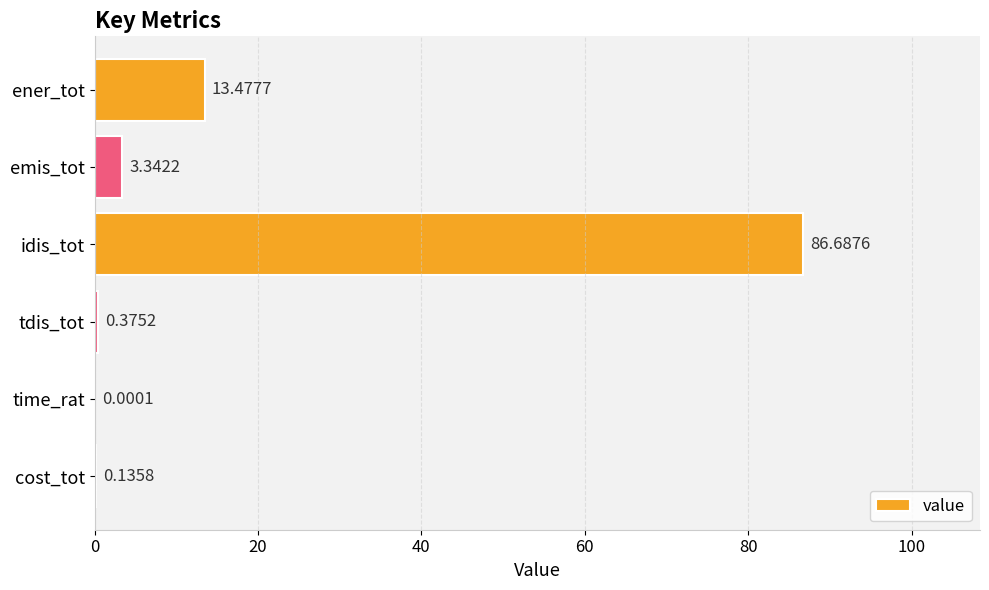

What is the change in value from ener_tot to emis_tot?

-10.1